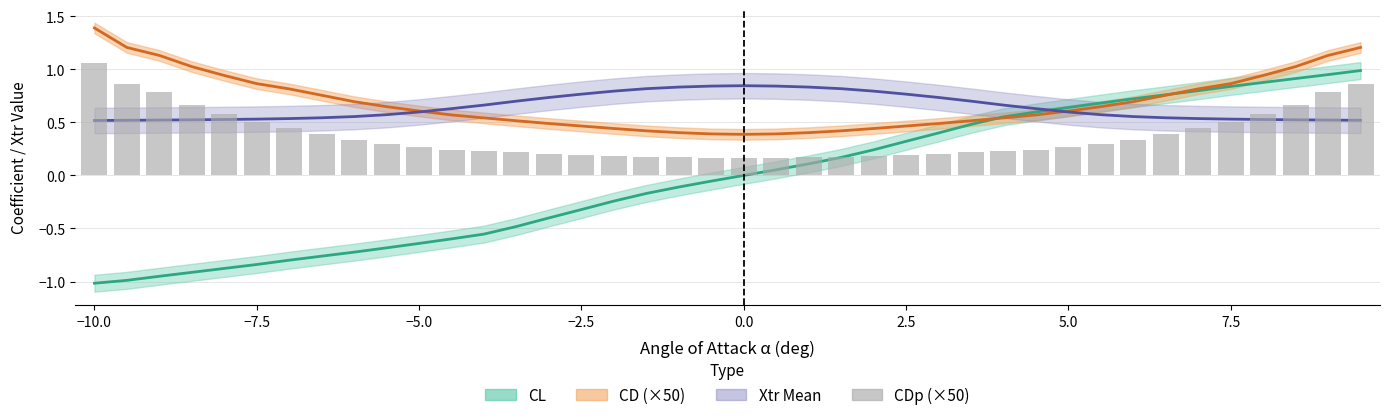

Which has a higher value, 25 or 7.5?

7.5